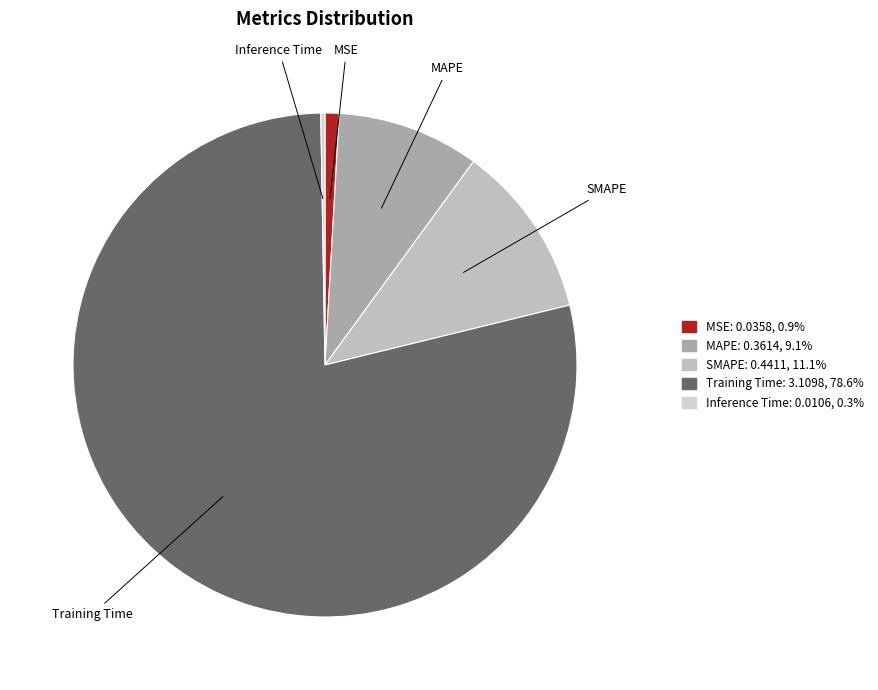

Does Training Time account for over 50% of the chart?

Yes